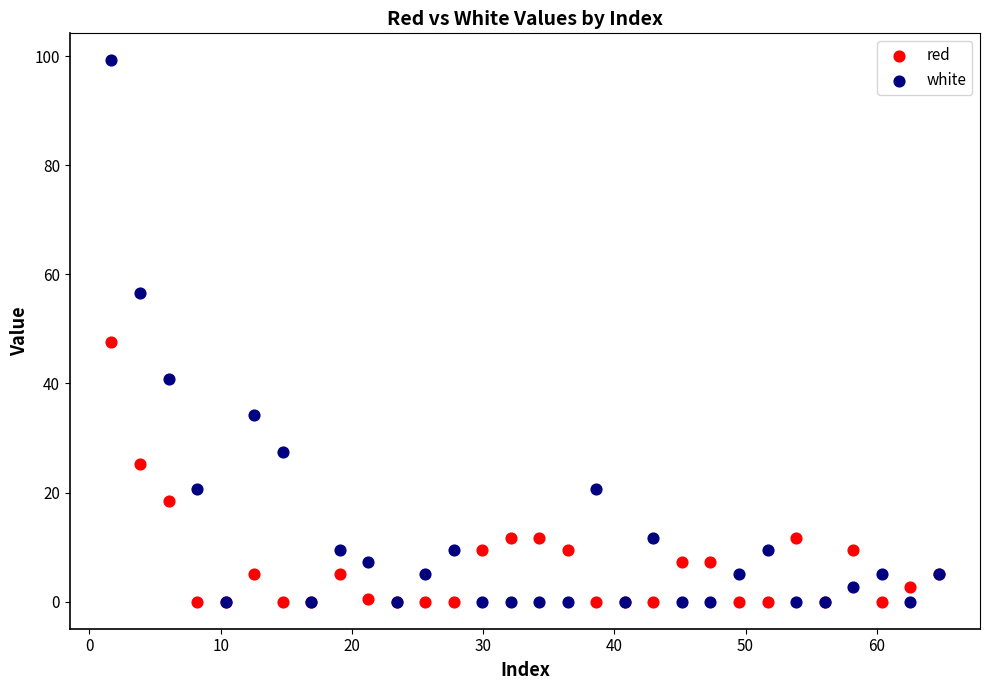

Which series has the largest Y range (max minus min)?

white